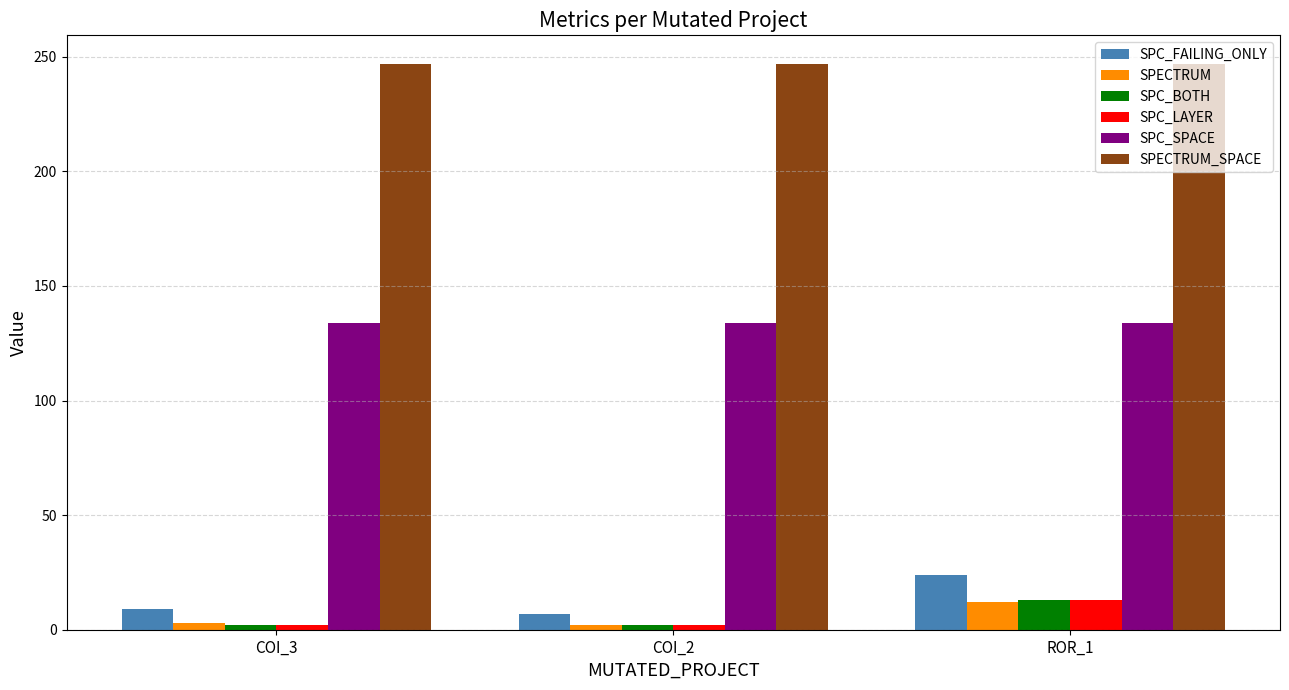

How many categories are shown in the chart?

3